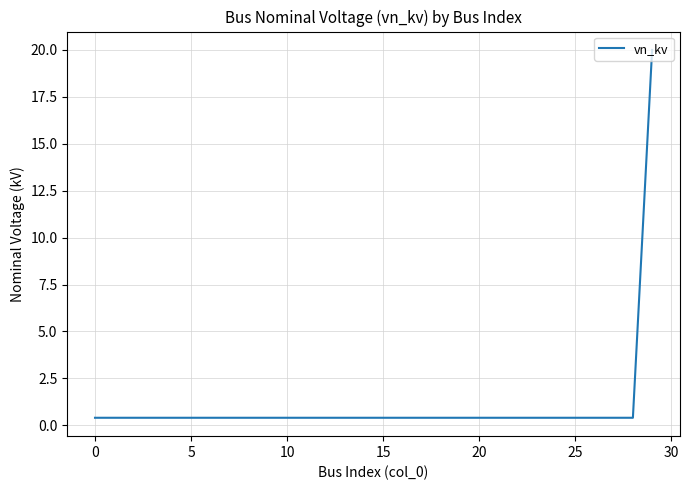

What is the maximum value shown in the chart?

20.0